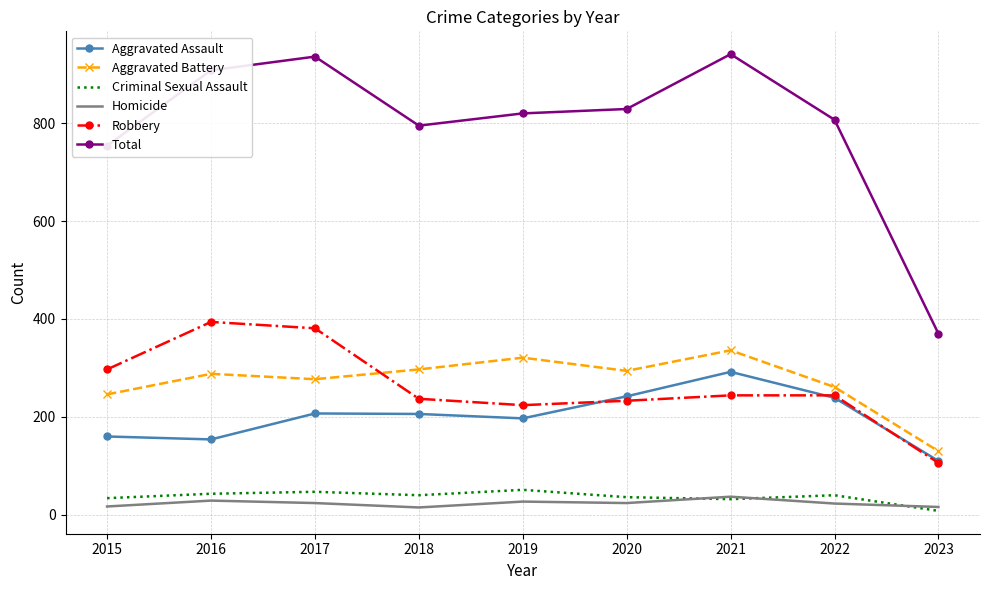

What is the difference between the maximum and minimum values in the Criminal Sexual Assault series?

43